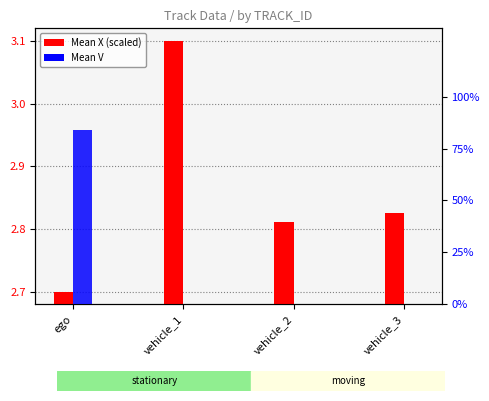

Reading right to left, list all the values displayed in this chart.

Mean X (scaled): 2.8	2.8	3.1	2.7
Mean V: 0.0	0.0	0.0	84.2